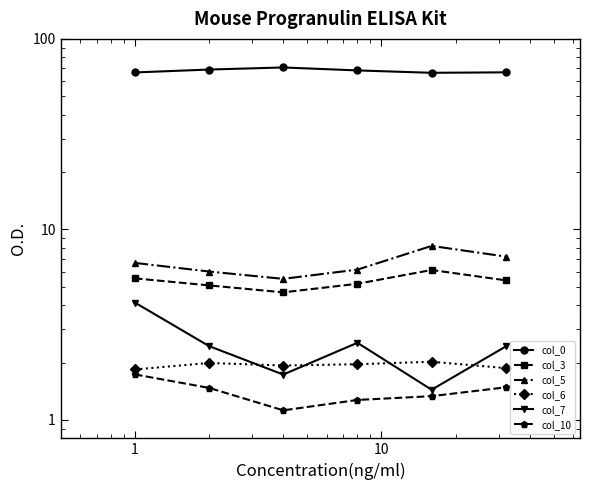

Rank the series by their maximum value, from highest to lowest.

col_0, col_5, col_3, col_7, col_6, col_10